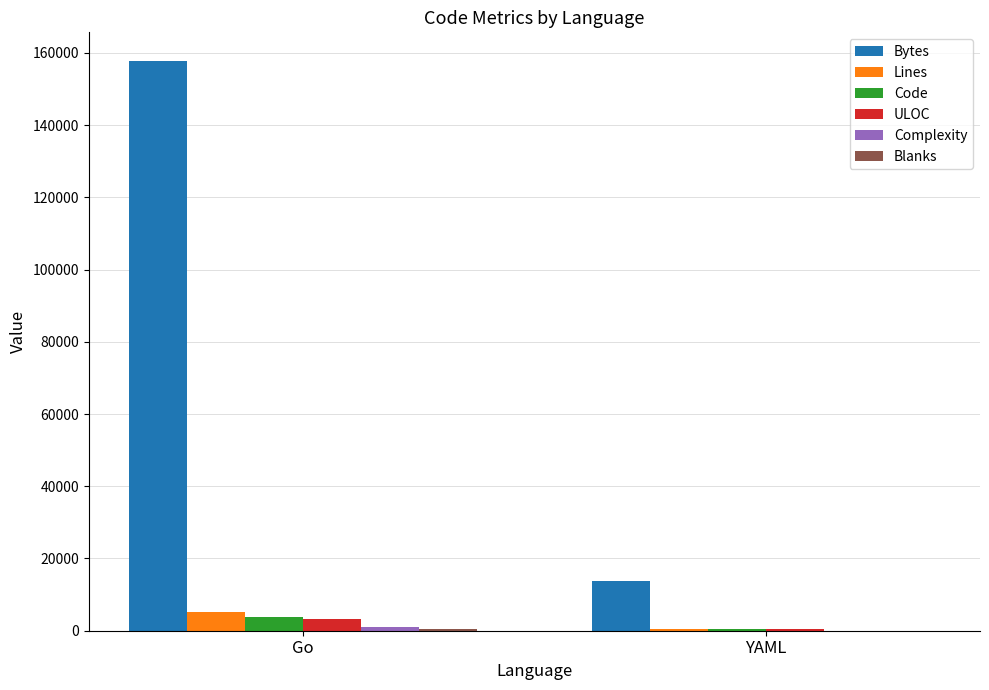

What is the maximum value shown in the chart?

157815